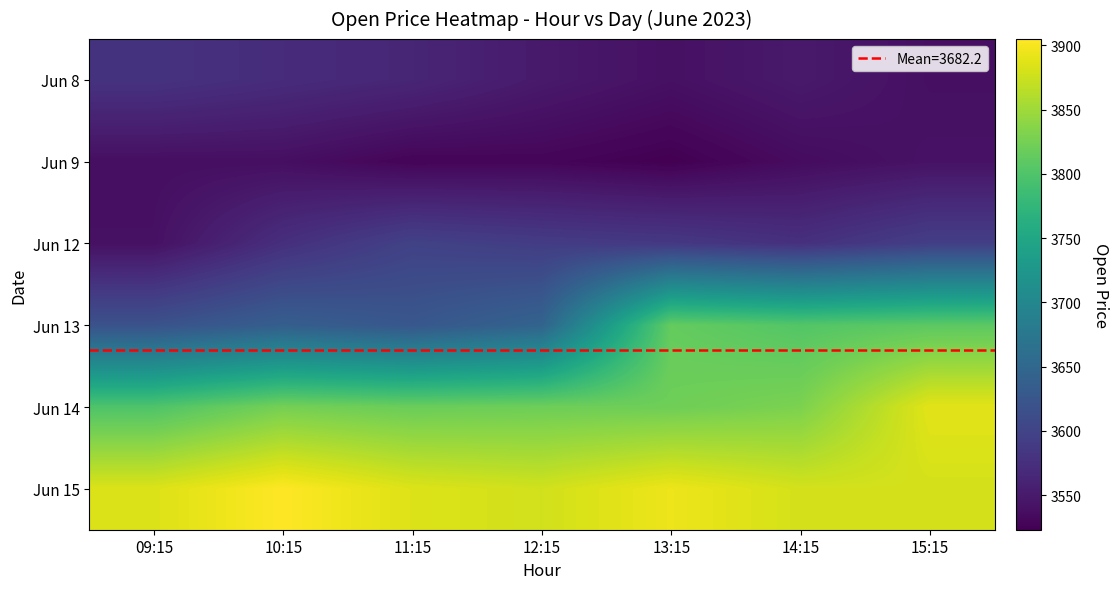

Reading left to right, list all the values displayed in this chart.

Jun 8: 09:15=3579.5	10:15=3570.9	11:15=3563.6	12:15=3549.8	13:15=3539.9	14:15=3549.8	15:15=3539.1
Jun 9: 09:15=3538.0	10:15=3537.9	11:15=3527.8	12:15=3528.6	13:15=3523.1	14:15=3534.8	15:15=3541.8
Jun 12: 09:15=3539.8	10:15=3574.8	11:15=3598.1	12:15=3591.0	13:15=3586.6	14:15=3576.3	15:15=3593.9
Jun 13: 09:15=3619.8	10:15=3637.3	11:15=3626.4	12:15=3644.7	13:15=3814.2	14:15=3803.0	15:15=3808.9
Jun 14: 09:15=3799.9	10:15=3825.6	11:15=3818.8	12:15=3820.8	13:15=3821.6	14:15=3829.5	15:15=3888.5
Jun 15: 09:15=3884.4	10:15=3905.0	11:15=3885.3	12:15=3878.1	13:15=3895.0	14:15=3879.9	15:15=3879.9